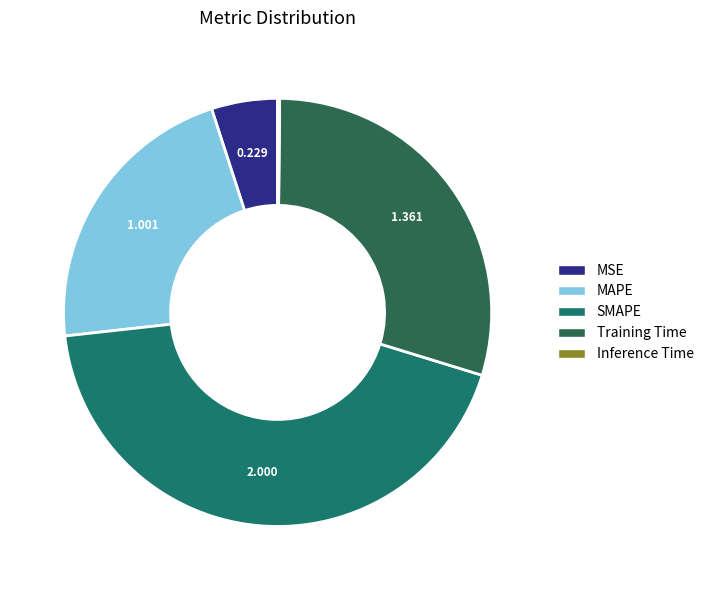

To the nearest percent, what is the average slice percentage?

20%